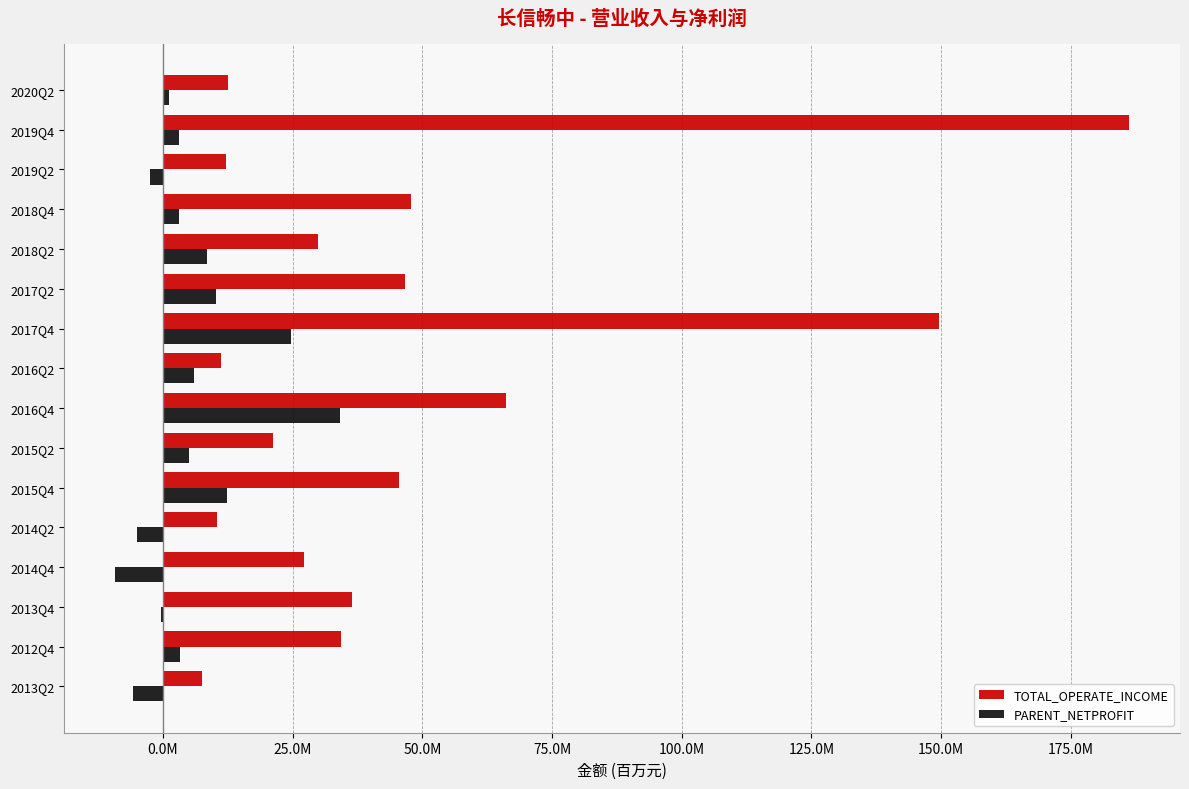

What are all the series names shown in the legend?

TOTAL_OPERATE_INCOME, PARENT_NETPROFIT